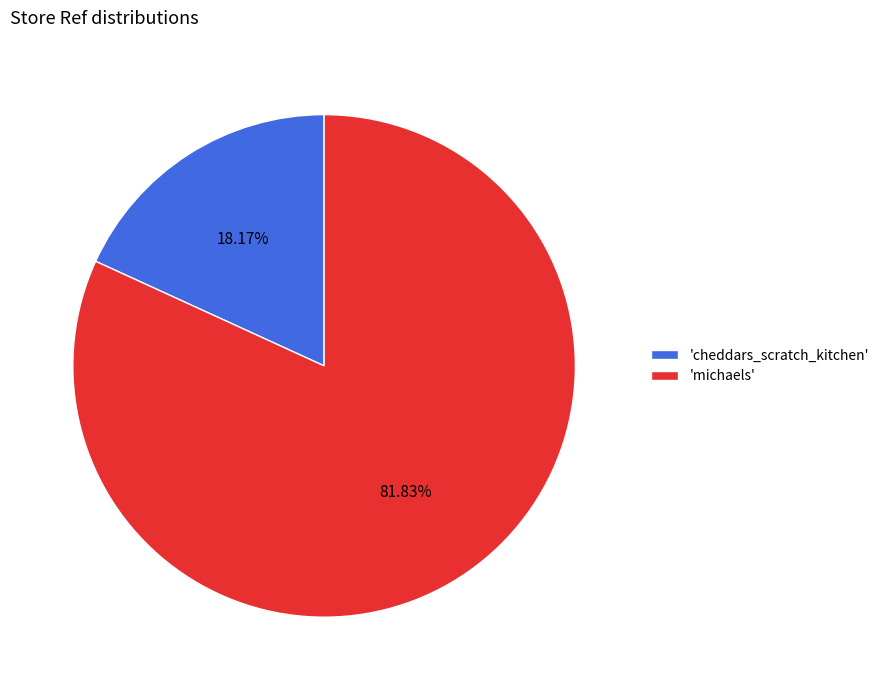

Approximately how many times larger is the value at 'michaels' compared to 'cheddars_scratch_kitchen'?

4.5